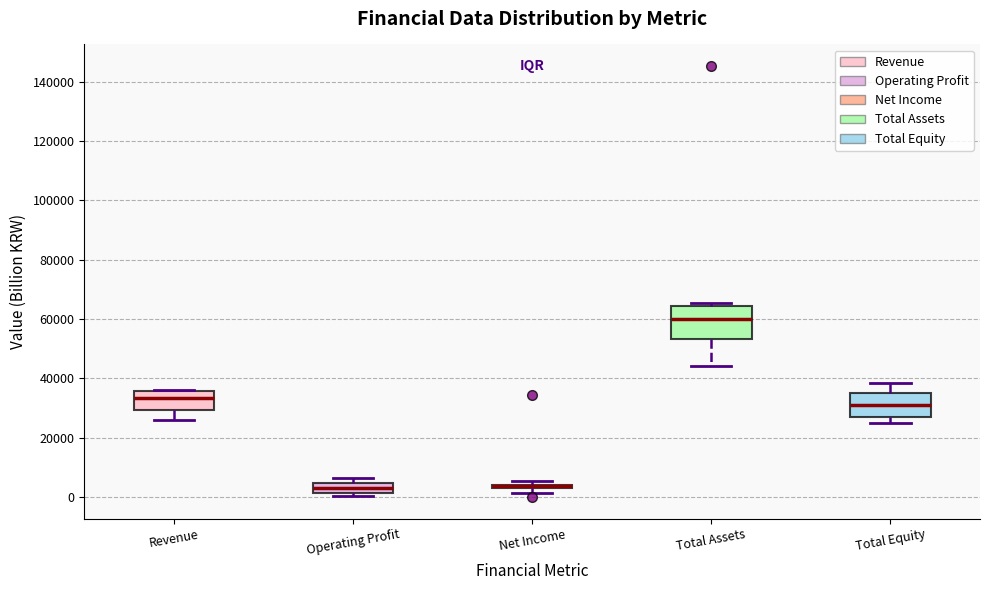

Where does the upper whisker of the box for Total Equity end on the y-axis? The values are not printed on the chart, so give them approximately, as read against the axis.

38000